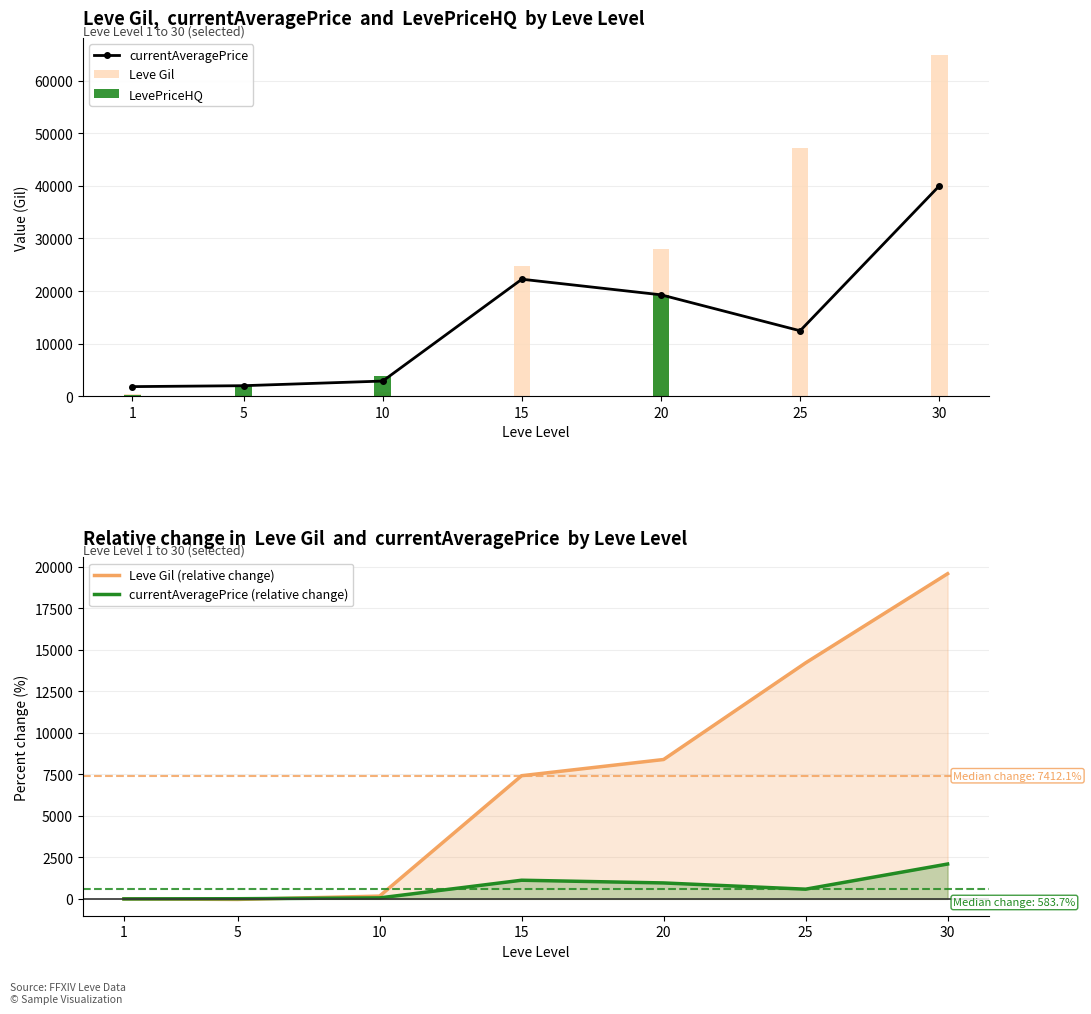

At which category is the sum across all series the highest?

30